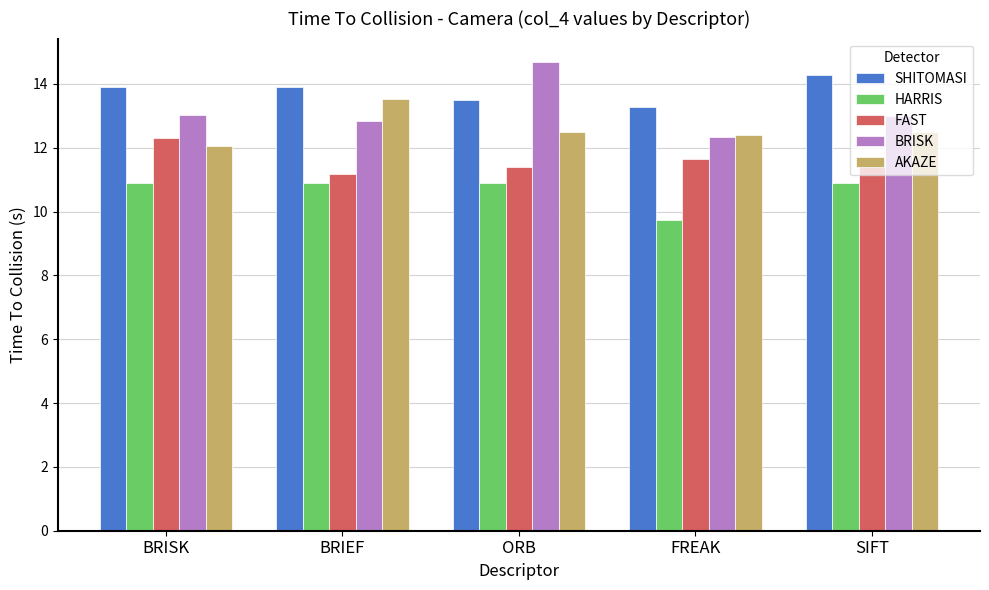

What is the difference between the maximum and minimum values in the SHITOMASI series?

1.0